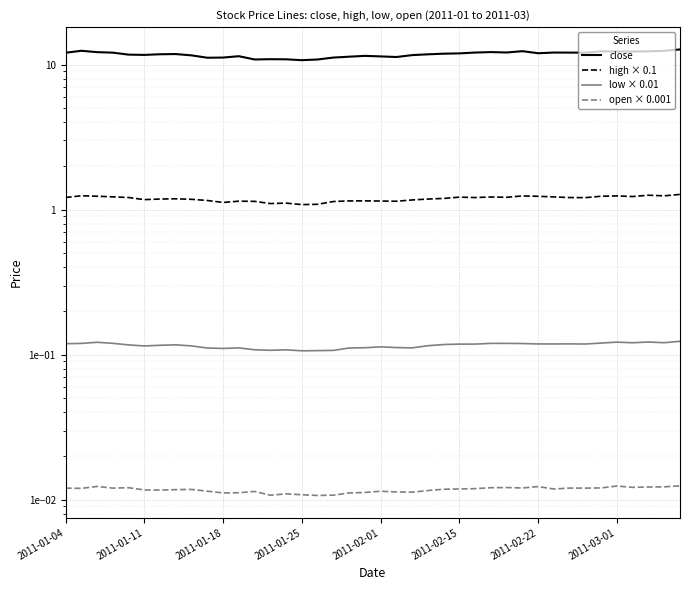

Reading left to right, extract all data points from this chart.

close: 12.1	12.5	12.2	12.1	11.7	11.7	11.8	11.8	11.6	11.2	11.2	11.4	10.8	10.9	10.9	10.7	10.8	11.2	11.3	11.5	11.4	11.3	11.6	11.8	11.9	12.0	12.1	12.2	12.1	12.4	12.0	12.1	12.1	12.1	12.4	12.3	12.3	12.3	12.4	12.7
high × 0.1: 1.2	1.2	1.2	1.2	1.2	1.2	1.2	1.2	1.2	1.2	1.1	1.1	1.1	1.1	1.1	1.1	1.1	1.1	1.1	1.1	1.1	1.1	1.2	1.2	1.2	1.2	1.2	1.2	1.2	1.2	1.2	1.2	1.2	1.2	1.2	1.2	1.2	1.3	1.2	1.3
low × 0.01: 0.1	0.1	0.1	0.1	0.1	0.1	0.1	0.1	0.1	0.1	0.1	0.1	0.1	0.1	0.1	0.1	0.1	0.1	0.1	0.1	0.1	0.1	0.1	0.1	0.1	0.1	0.1	0.1	0.1	0.1	0.1	0.1	0.1	0.1	0.1	0.1	0.1	0.1	0.1	0.1
open × 0.001: 0.0	0.0	0.0	0.0	0.0	0.0	0.0	0.0	0.0	0.0	0.0	0.0	0.0	0.0	0.0	0.0	0.0	0.0	0.0	0.0	0.0	0.0	0.0	0.0	0.0	0.0	0.0	0.0	0.0	0.0	0.0	0.0	0.0	0.0	0.0	0.0	0.0	0.0	0.0	0.0